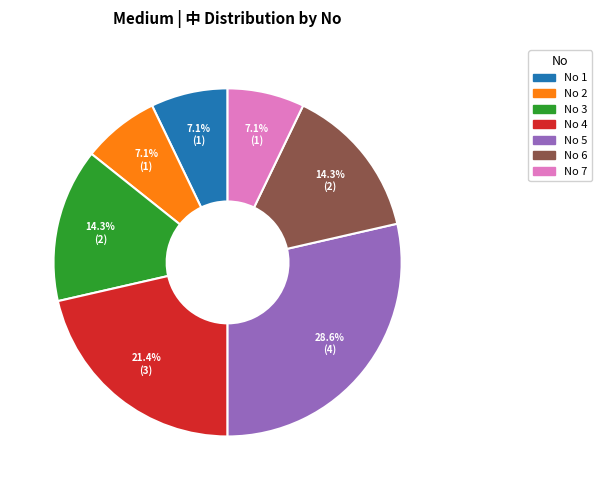

Is there a majority slice in this chart?

No